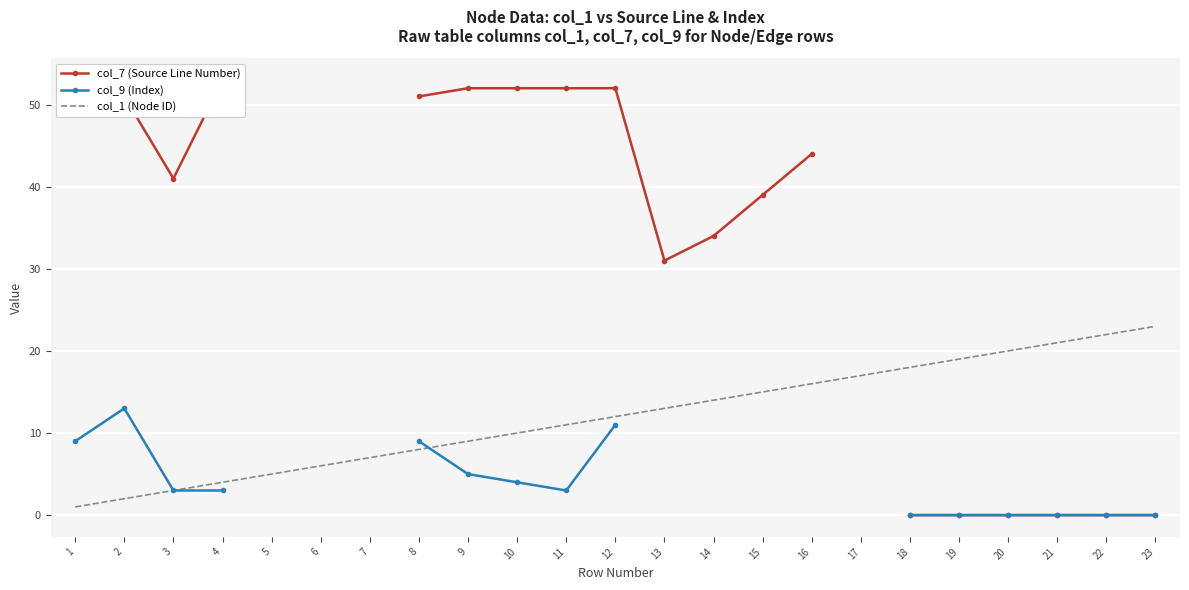

True or false: col_7 (Source Line Number) and col_9 (Index) intersect in this chart.

False